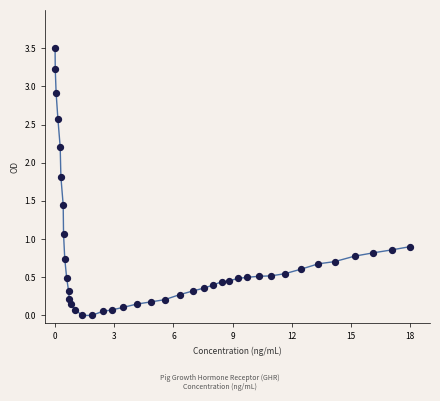

What is the range of X values (max minus min)?

18.0